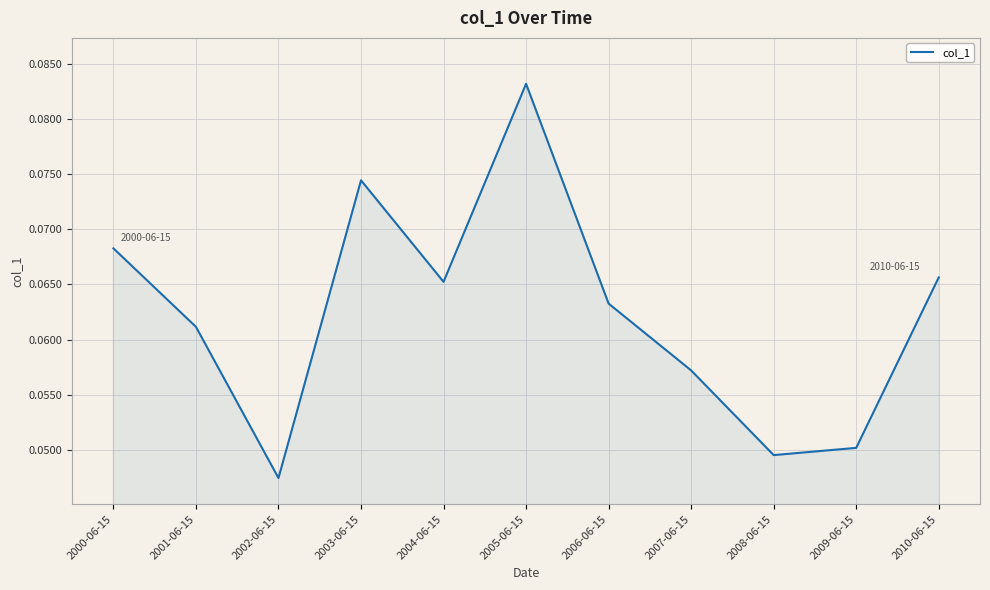

Which label corresponds to the smallest value in the chart?

2002-06-15